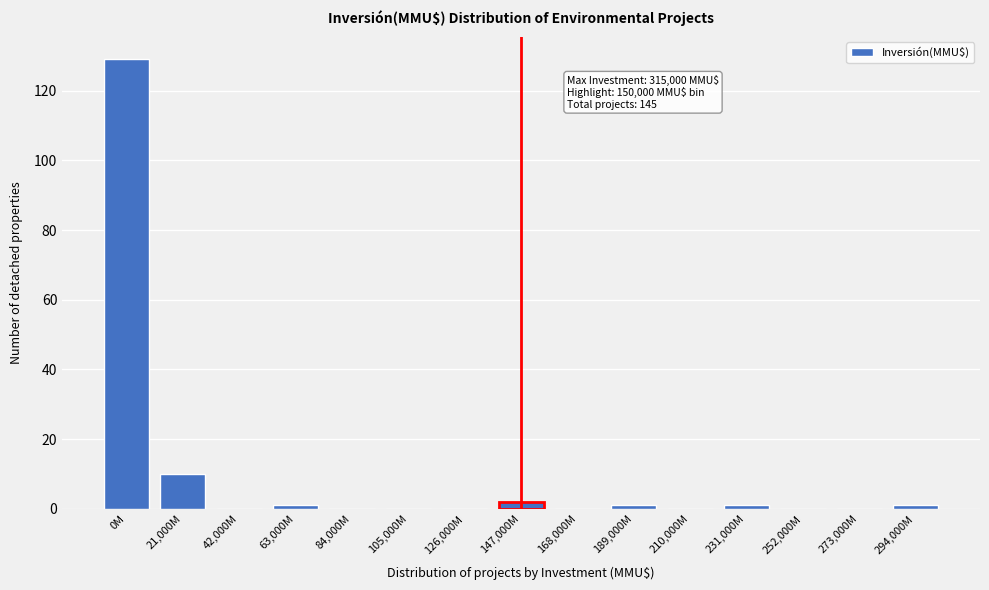

Reading left to right, transcribe all the data shown in this chart.

0M=129	21,000M=10	42,000M=0	63,000M=1	84,000M=0	105,000M=0	126,000M=0	147,000M=2	168,000M=0	189,000M=1	210,000M=0	231,000M=1	252,000M=0	273,000M=0	294,000M=1